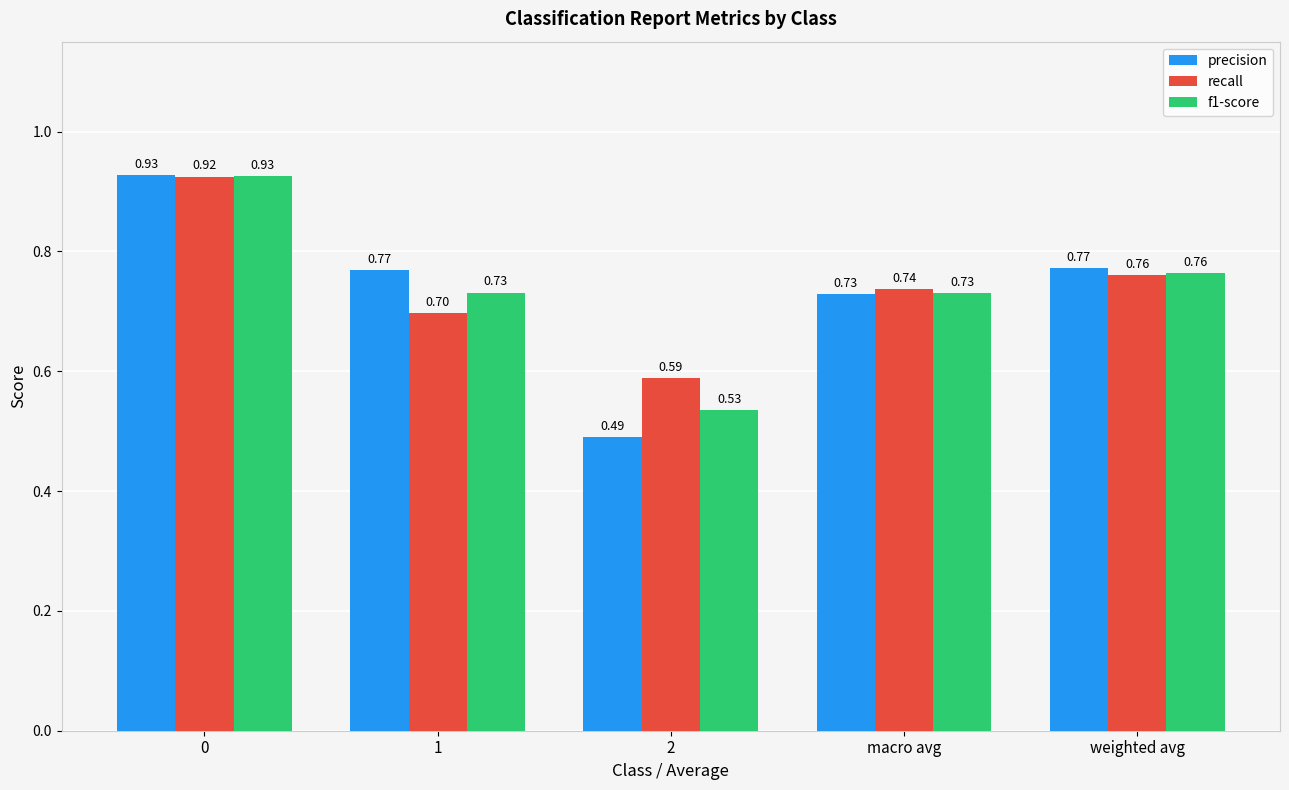

What is the difference between the f1-score values at macro avg and 2?

0.2